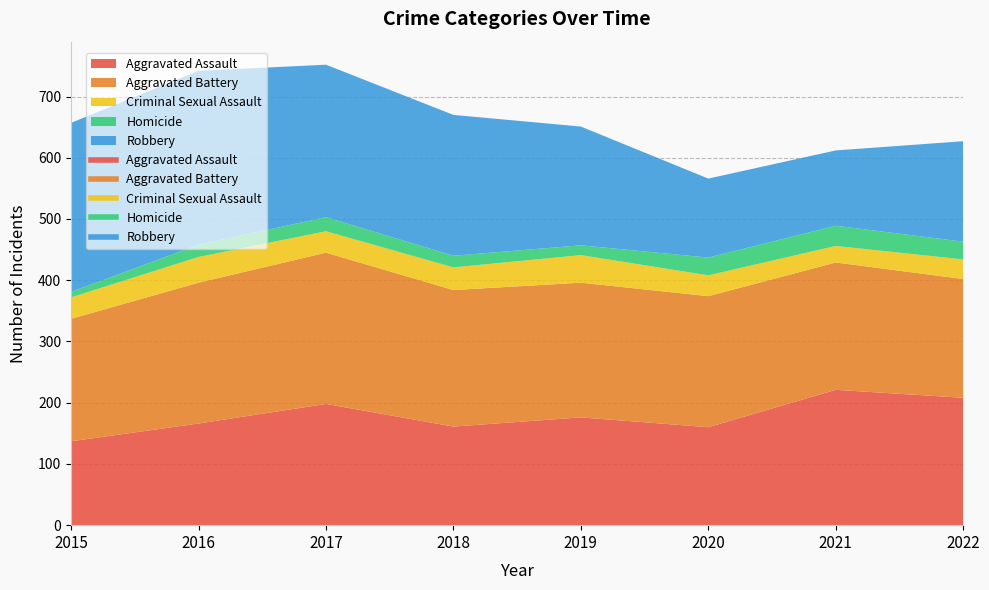

How many values in the Criminal Sexual Assault series are below 35?

3